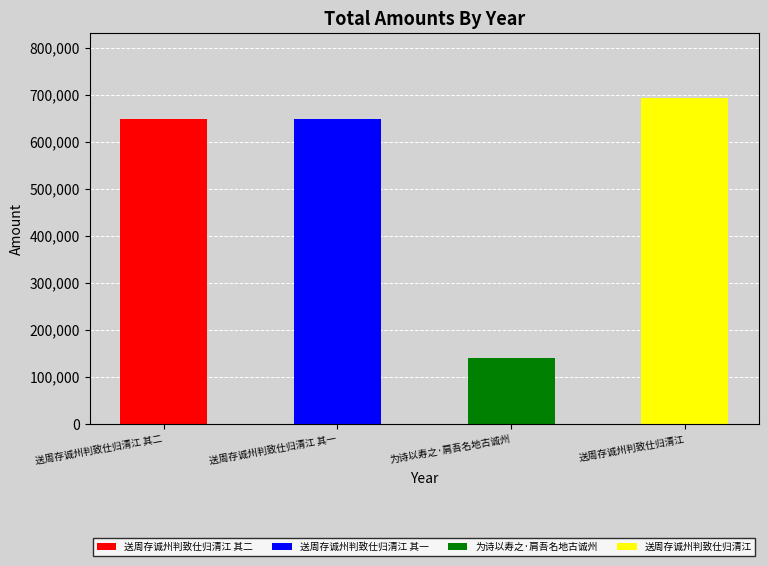

What is the change in value from 送周存诚州判致仕归清江 其二 to 为诗以寿之·肩吾名地古诚州?

-509168